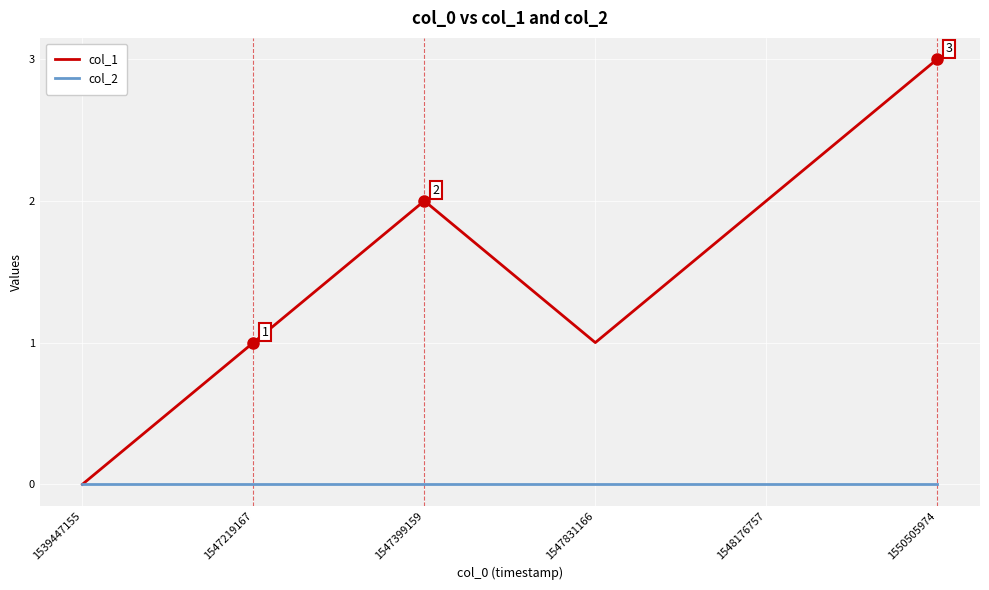

Between 1547219167 and 1547399159, which series saw the biggest shift?

col_1